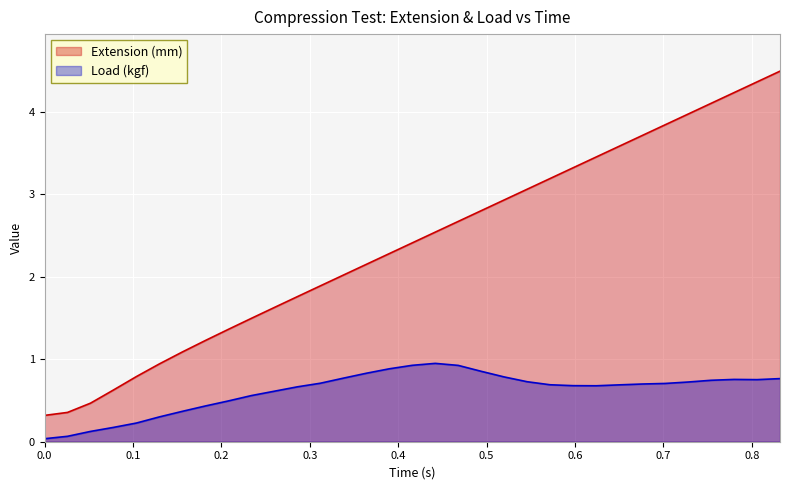

Which series has the widest spread of values?

Extension (mm)